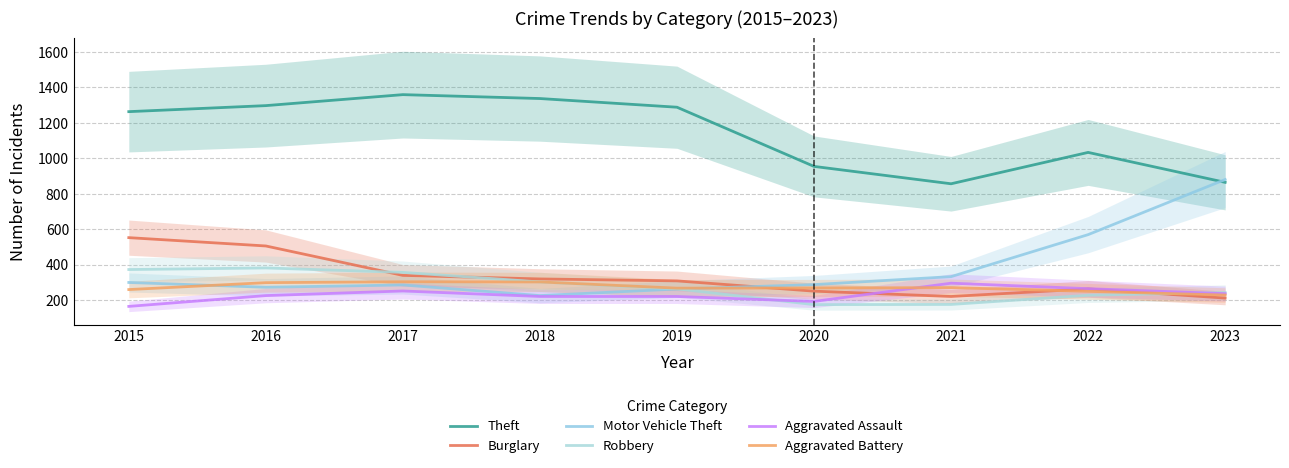

True or false: Theft and Aggravated Assault cross at least once.

False